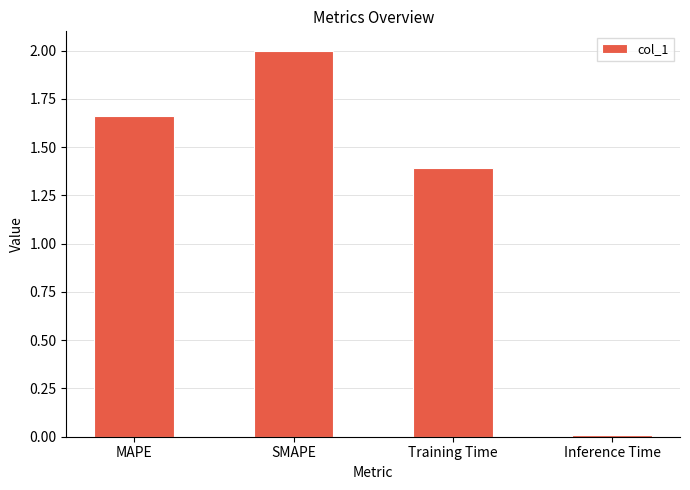

What is the value of the 2nd bar from the left?

2.0